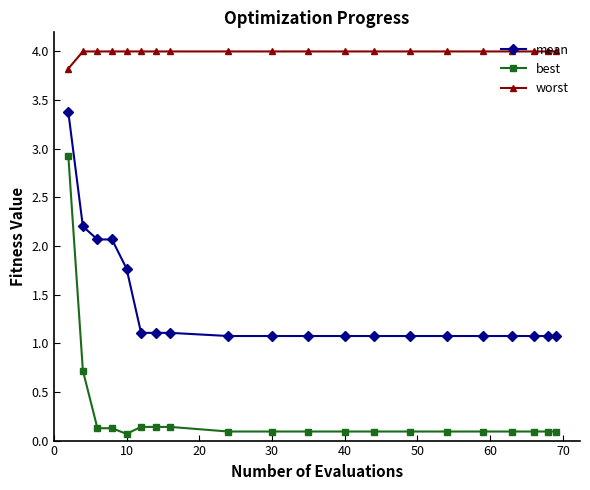

Which series has the widest spread of values?

best